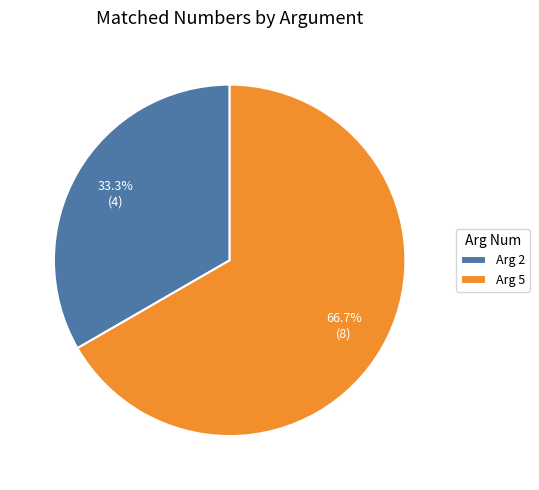

Which category has the biggest portion of the pie?

Arg 5